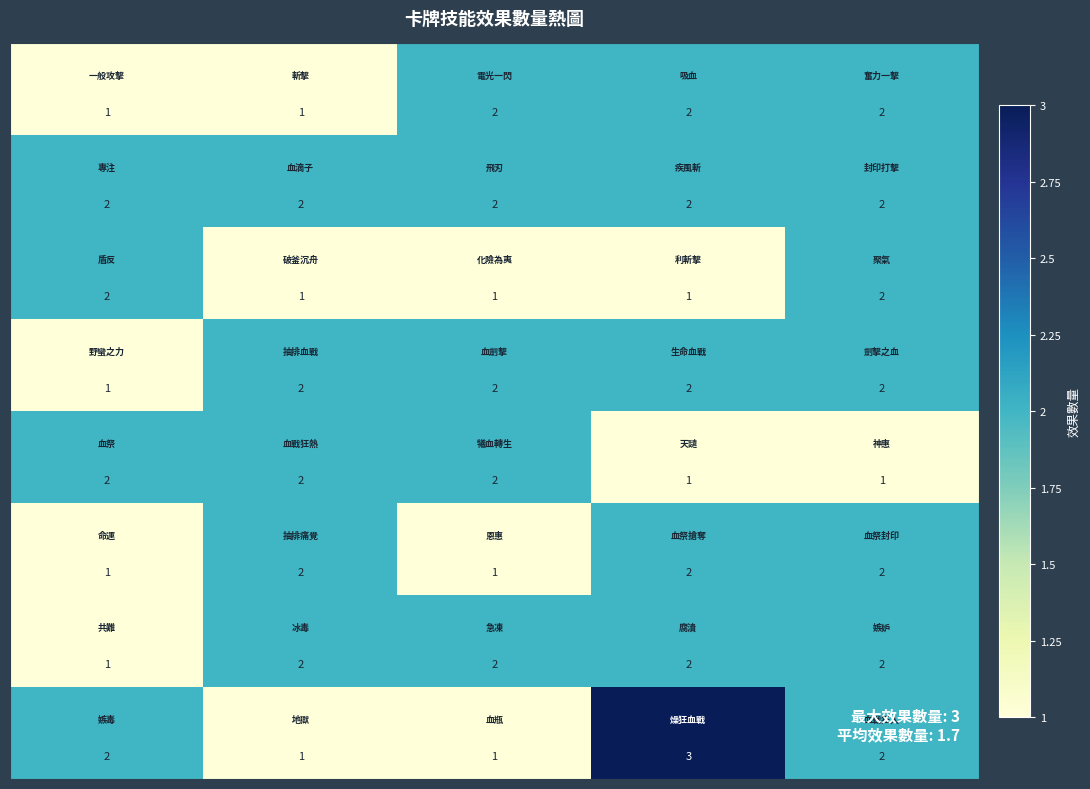

At how many categories does at least one series exceed 1?

5